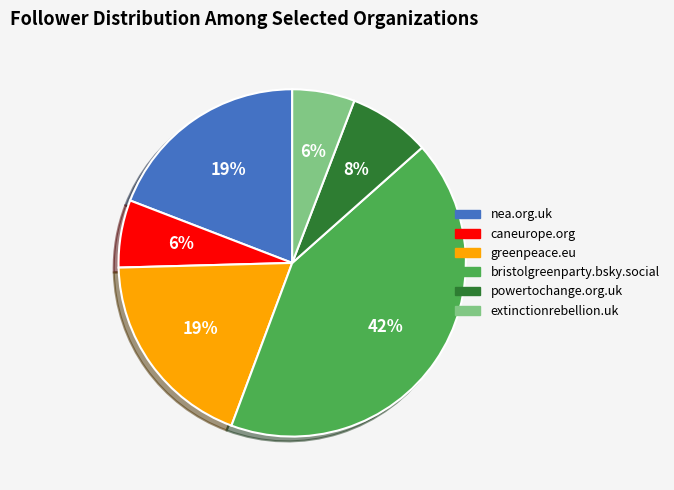

What is the largest slice in the pie chart?

bristolgreenparty.bsky.social